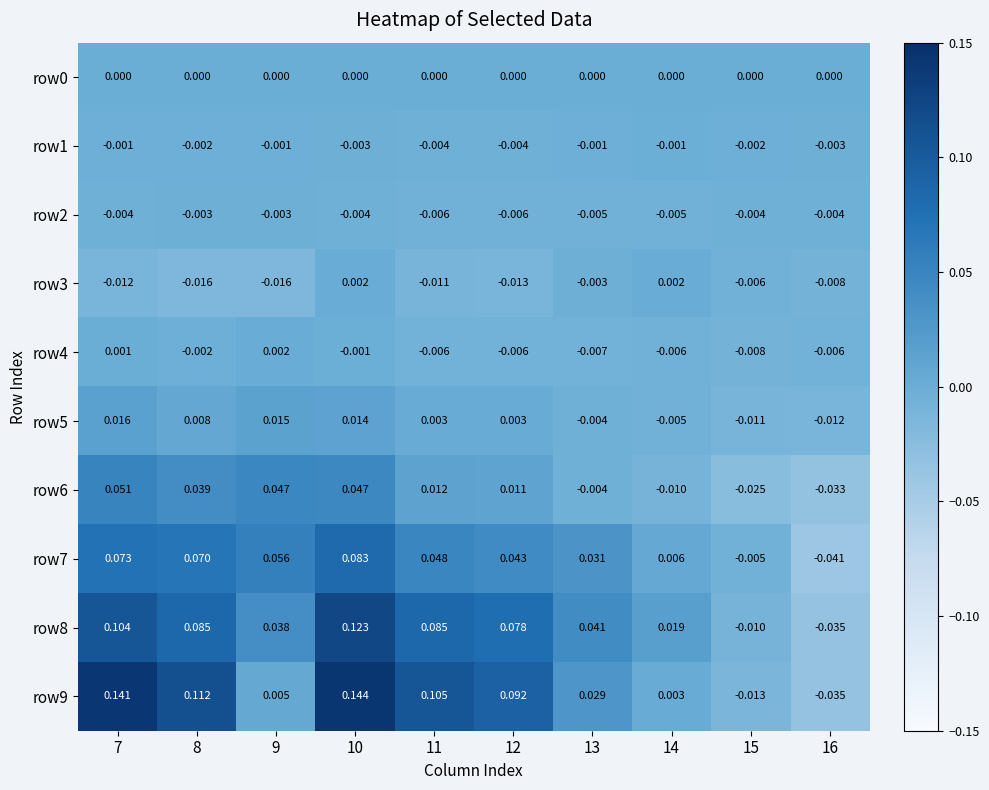

Is the value of row0 at 12 greater than the value of row8 at 14?

No